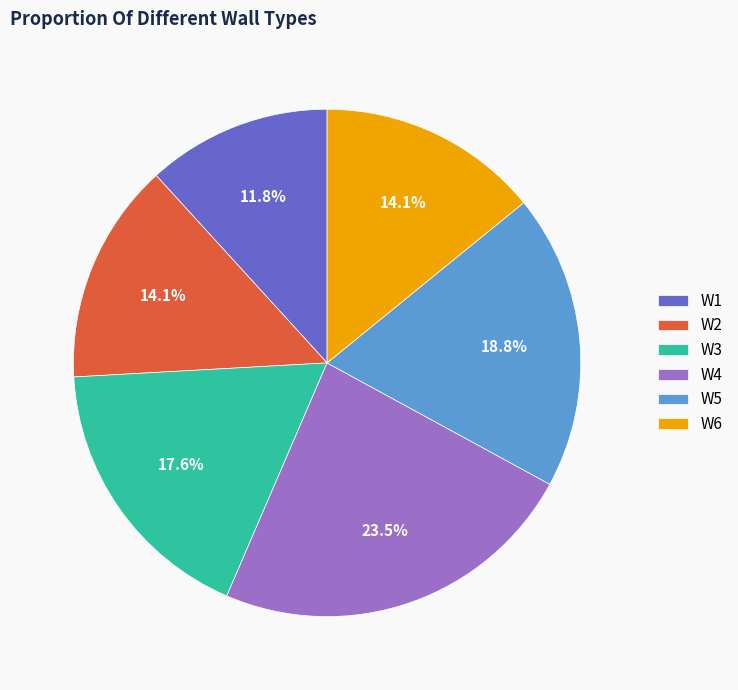

How many segments does this pie chart have?

6